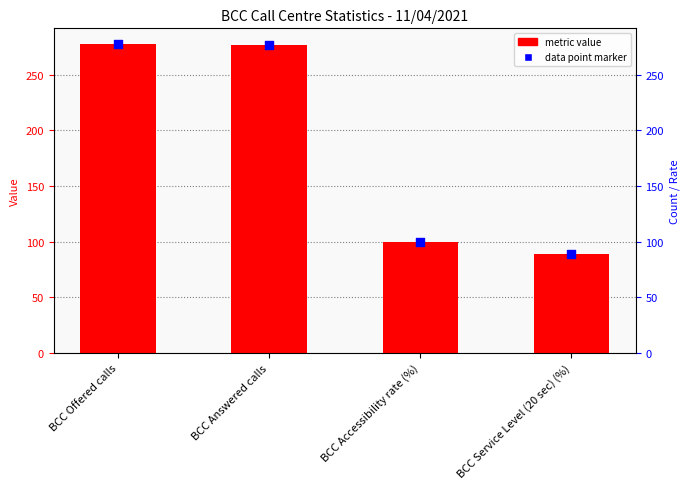

Which has a higher value, BCC Answered calls or BCC Service Level (20 sec) (%)?

BCC Answered calls